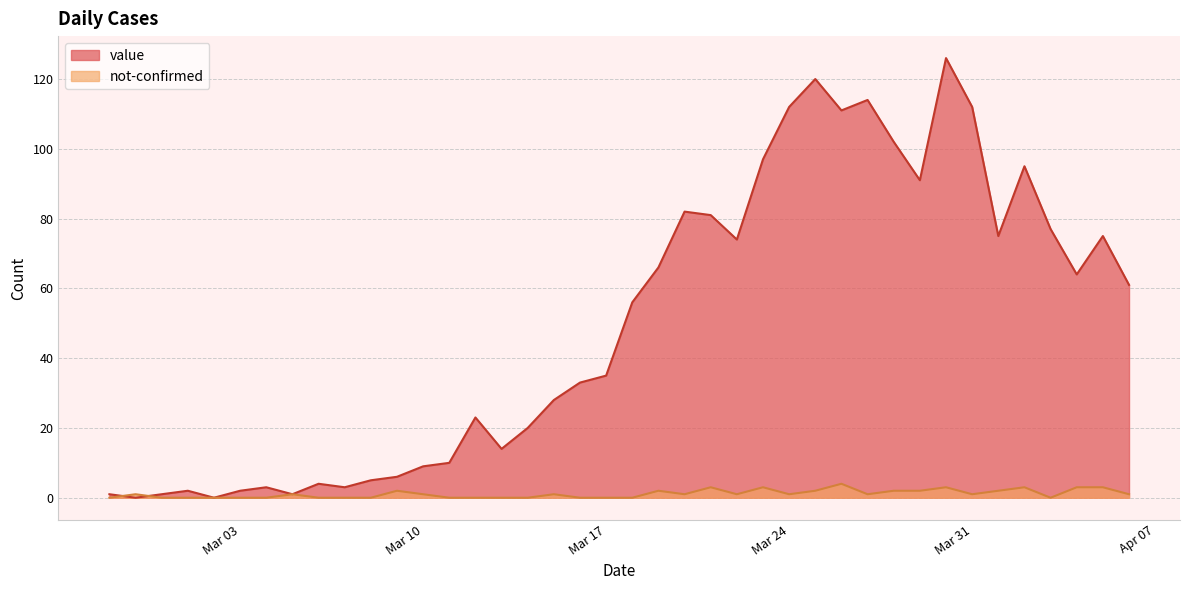

At 2020-03-25, list the series in order from largest to smallest.

value, not-confirmed